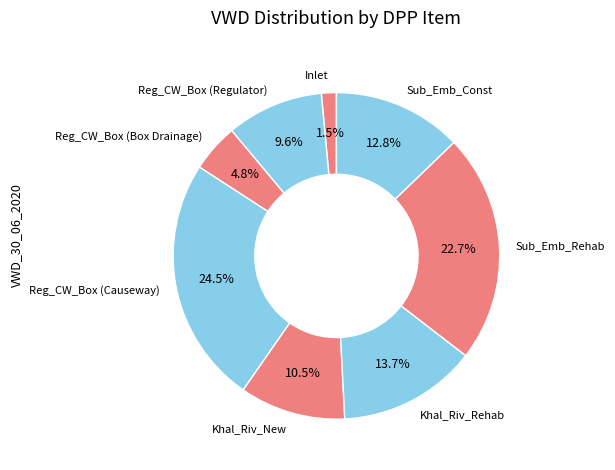

Do Sub_Emb_Const and Khal_Riv_New together represent more than half of the pie?

No